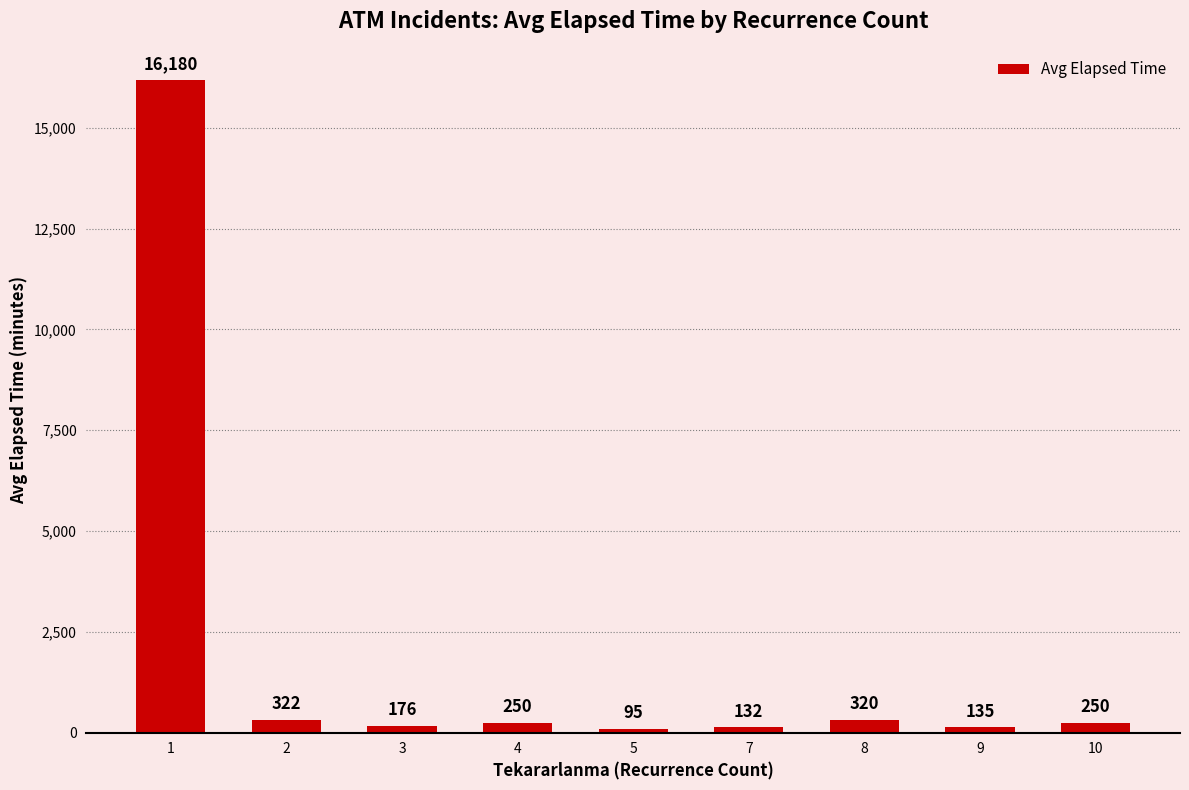

At which category does the chart reach its minimum across all series?

5